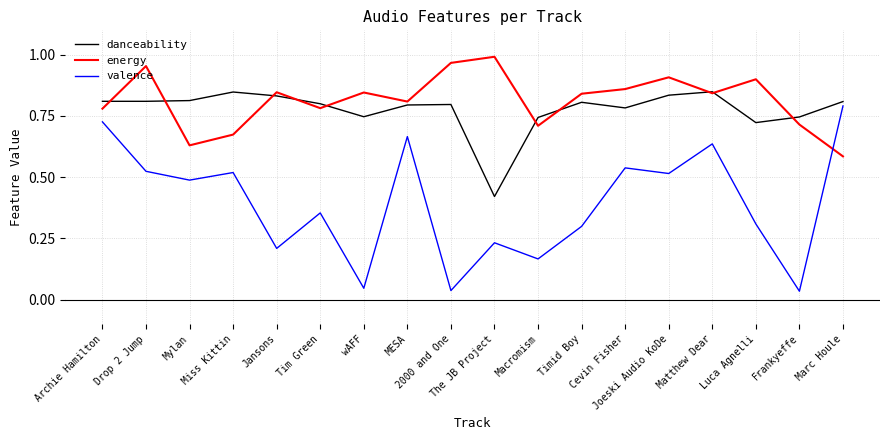

Which category has the highest value across all series?

The JB Project